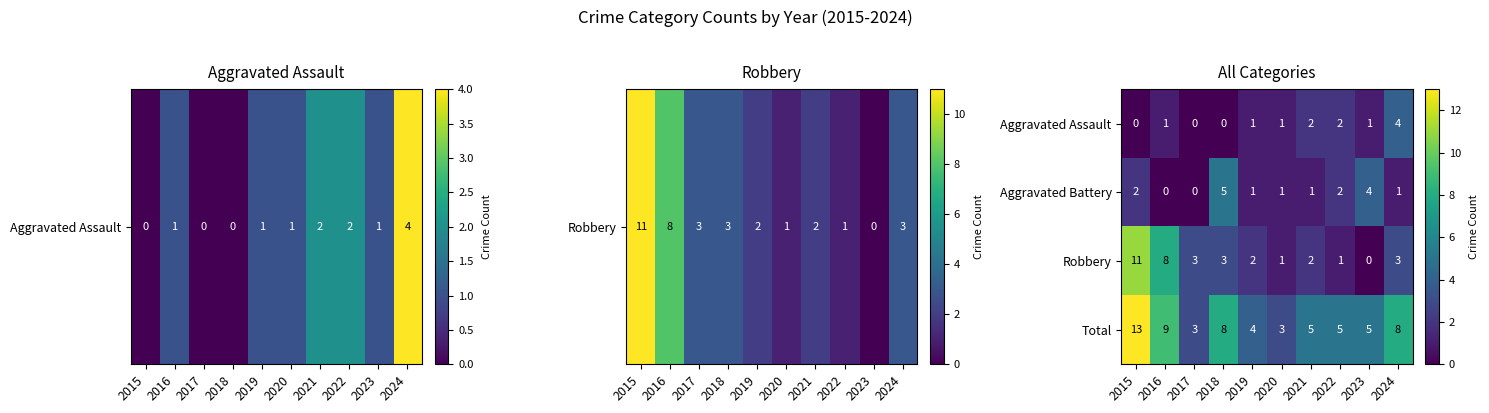

The Aggravated Assault series shows 3 at 2021. True or false?

False